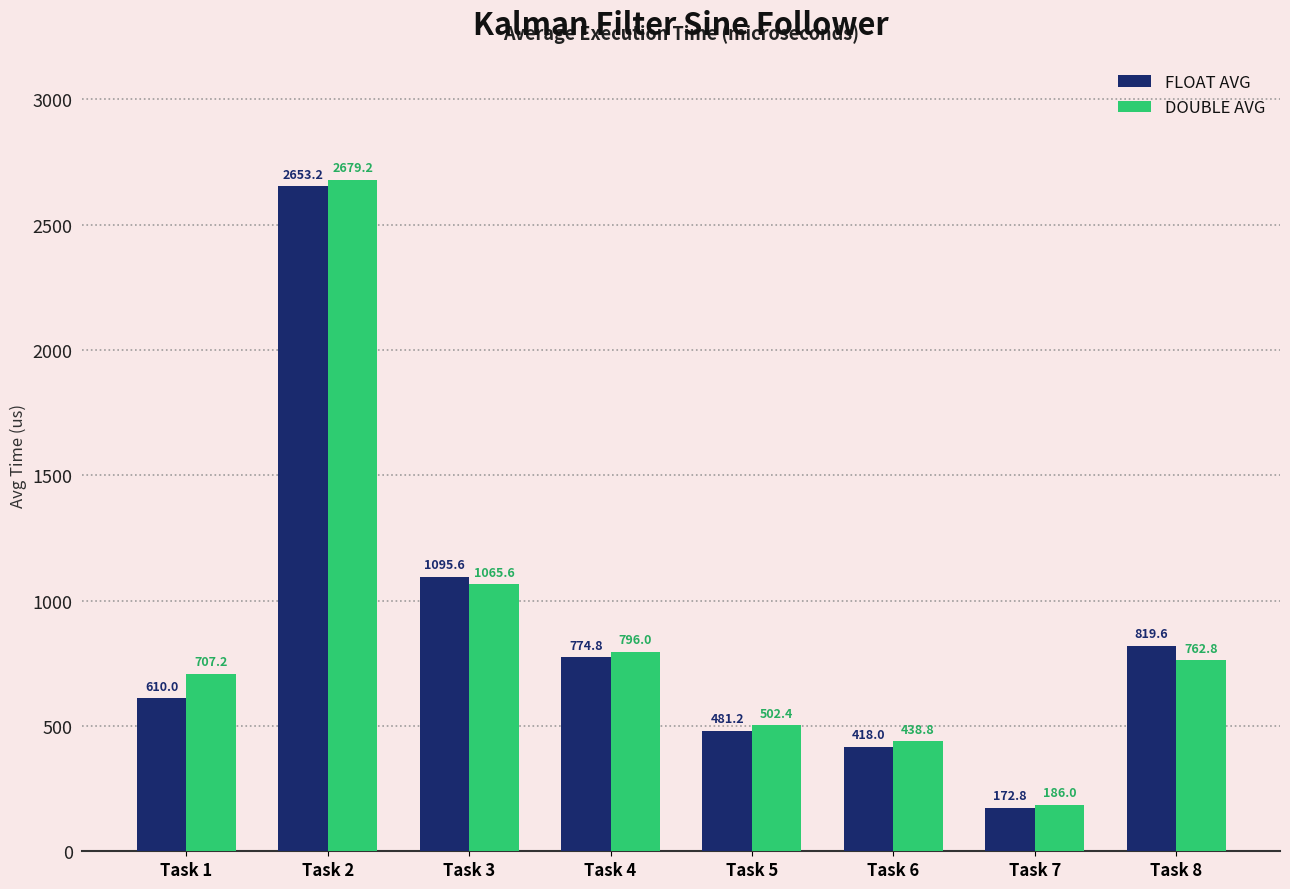

What are all the series names shown in the legend?

FLOAT AVG, DOUBLE AVG